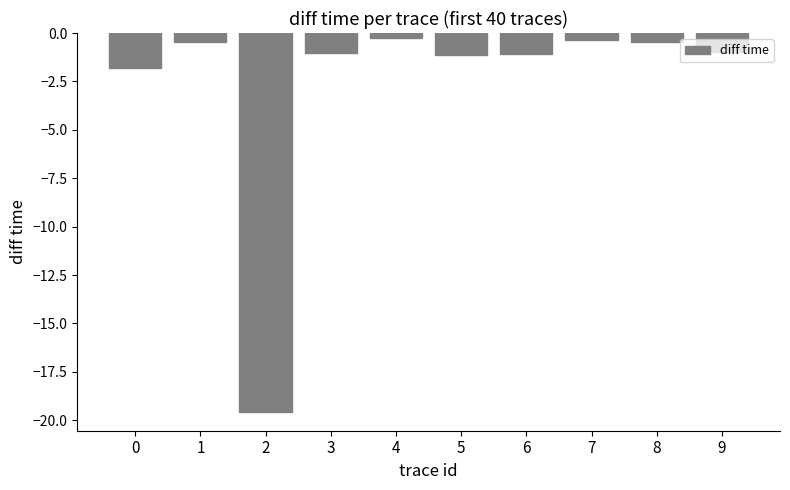

What is the smallest value displayed?

-19.6